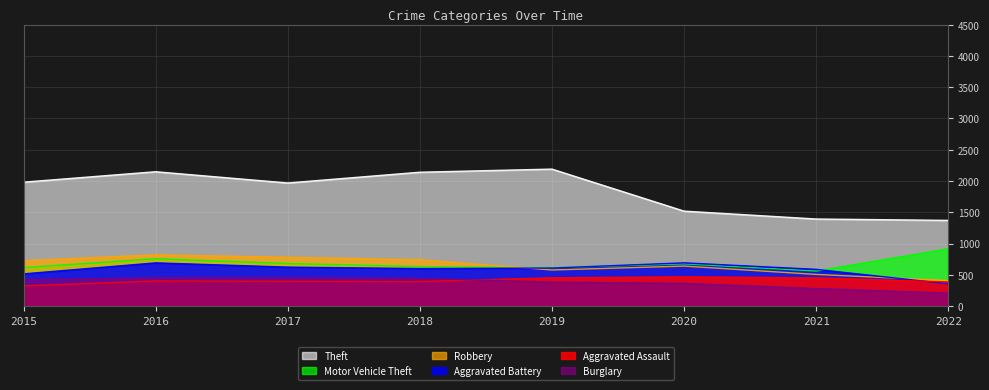

What is the value of the Aggravated Battery point at the 6th from the left?

691